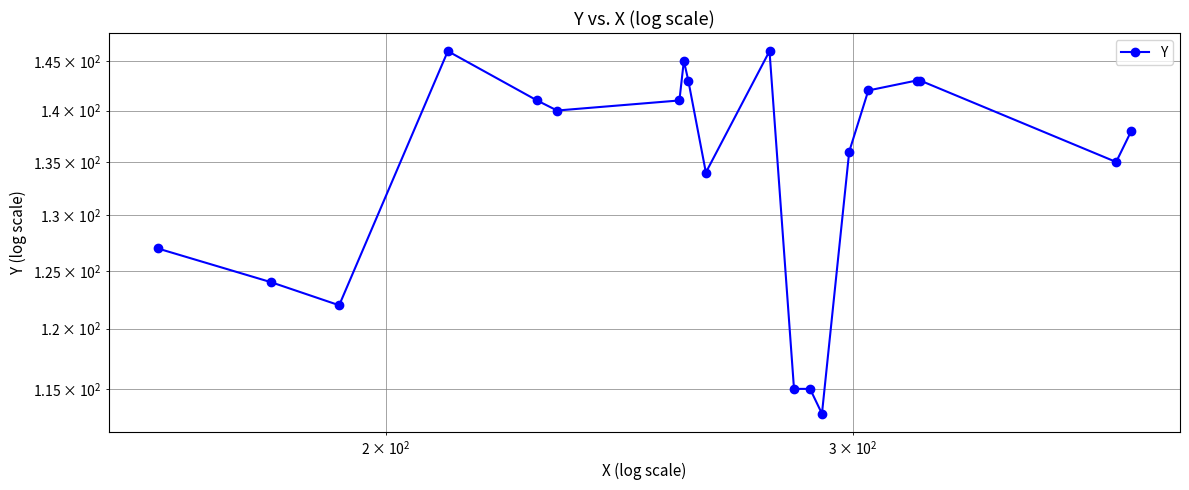

The chart shows a value of 191 at 8. True or false?

False